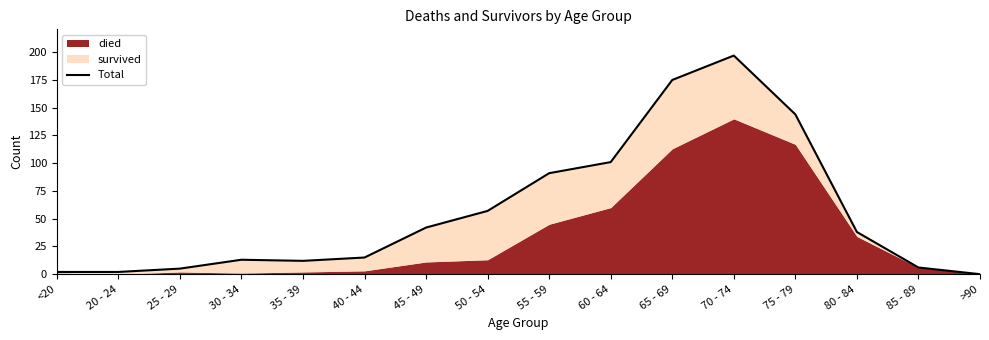

What value does the data have at <20?

2